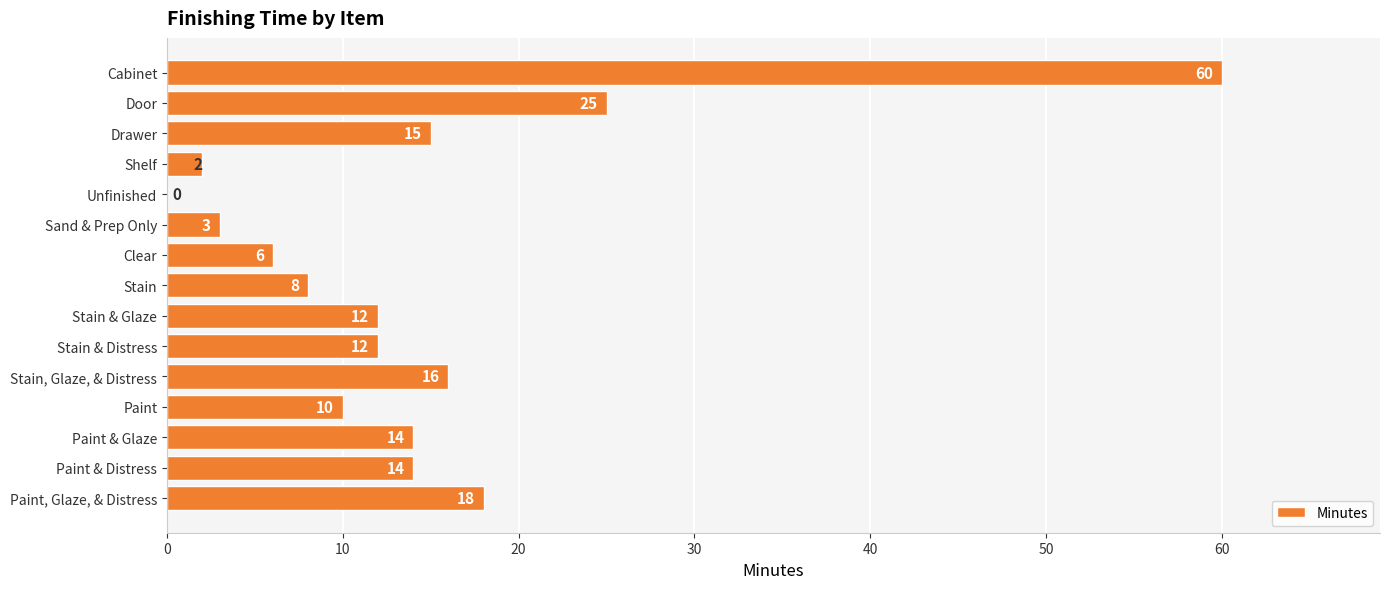

What is the sum of all values?

215